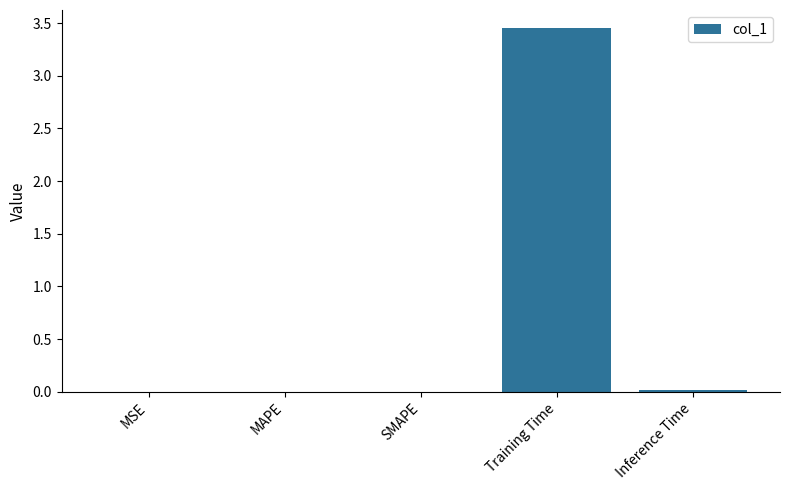

The chart shows a value of 0.0 at Inference Time. True or false?

True